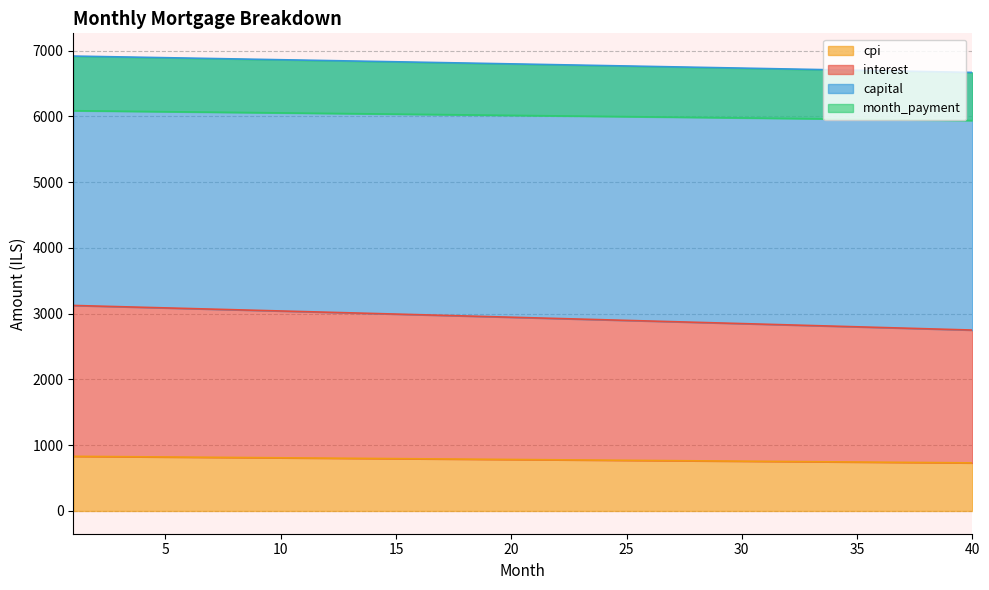

What is the difference between the second highest and minimum values in the month_payment series?

145.5